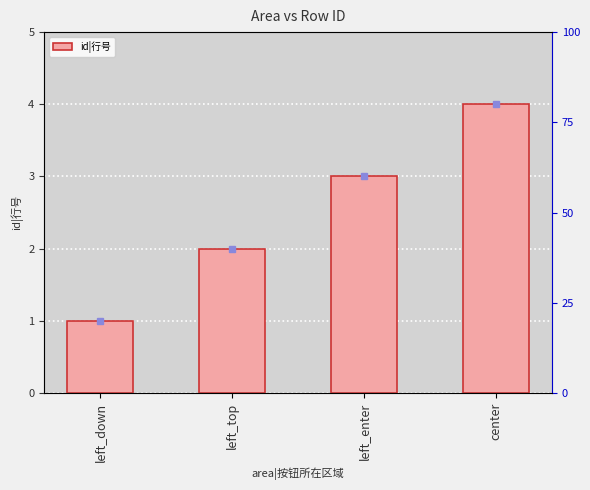

How many data points are less than 3?

2